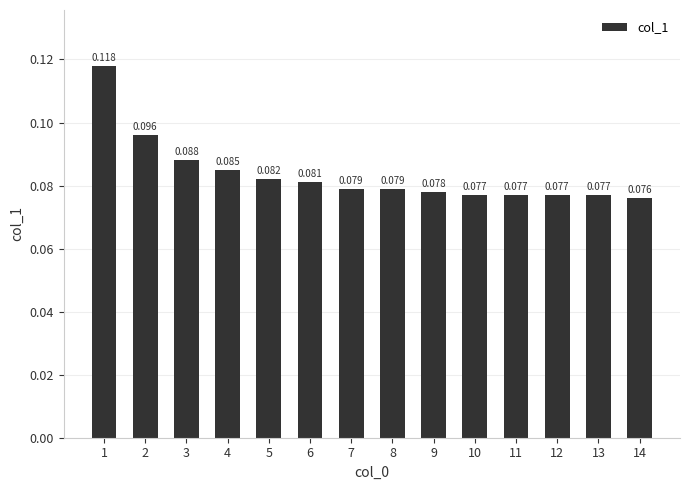

Which label corresponds to the smallest value in the chart?

14